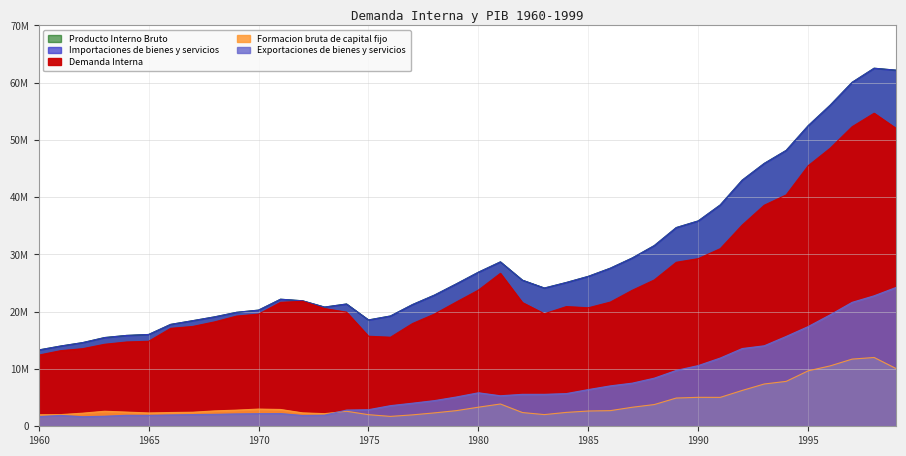

Rank the categories by Demanda Interna value from highest to lowest.

1998, 1997, 1999, 1996, 1995, 1994, 1993, 1992, 1991, 1990, 1989, 1981, 1988, 1980, 1987, 1972, 1979, 1986, 1971, 1982, 1984, 1985, 1973, 1974, 1983, 1978, 1970, 1969, 1968, 1977, 1967, 1966, 1975, 1976, 1965, 1964, 1963, 1962, 1961, 1960